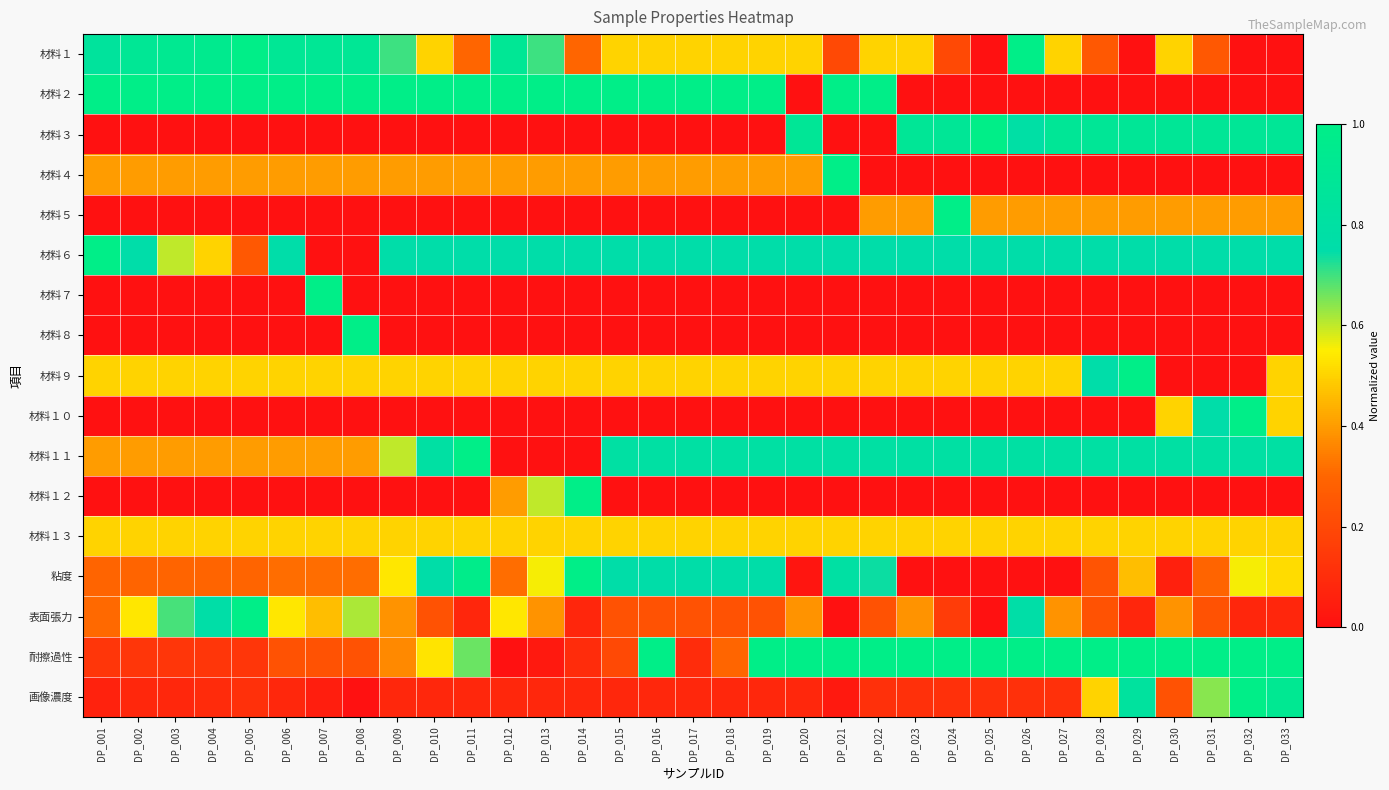

Which has a higher value, DP_033 or DP_022?

DP_022